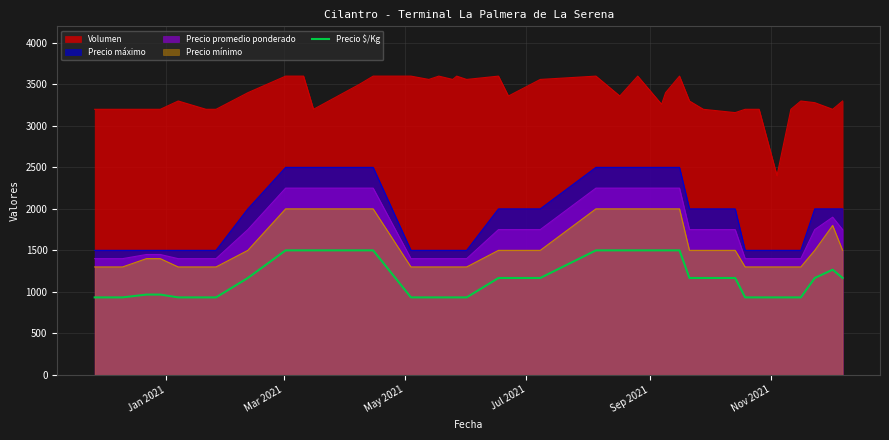

Which series has the largest range (max minus min)?

Volumen